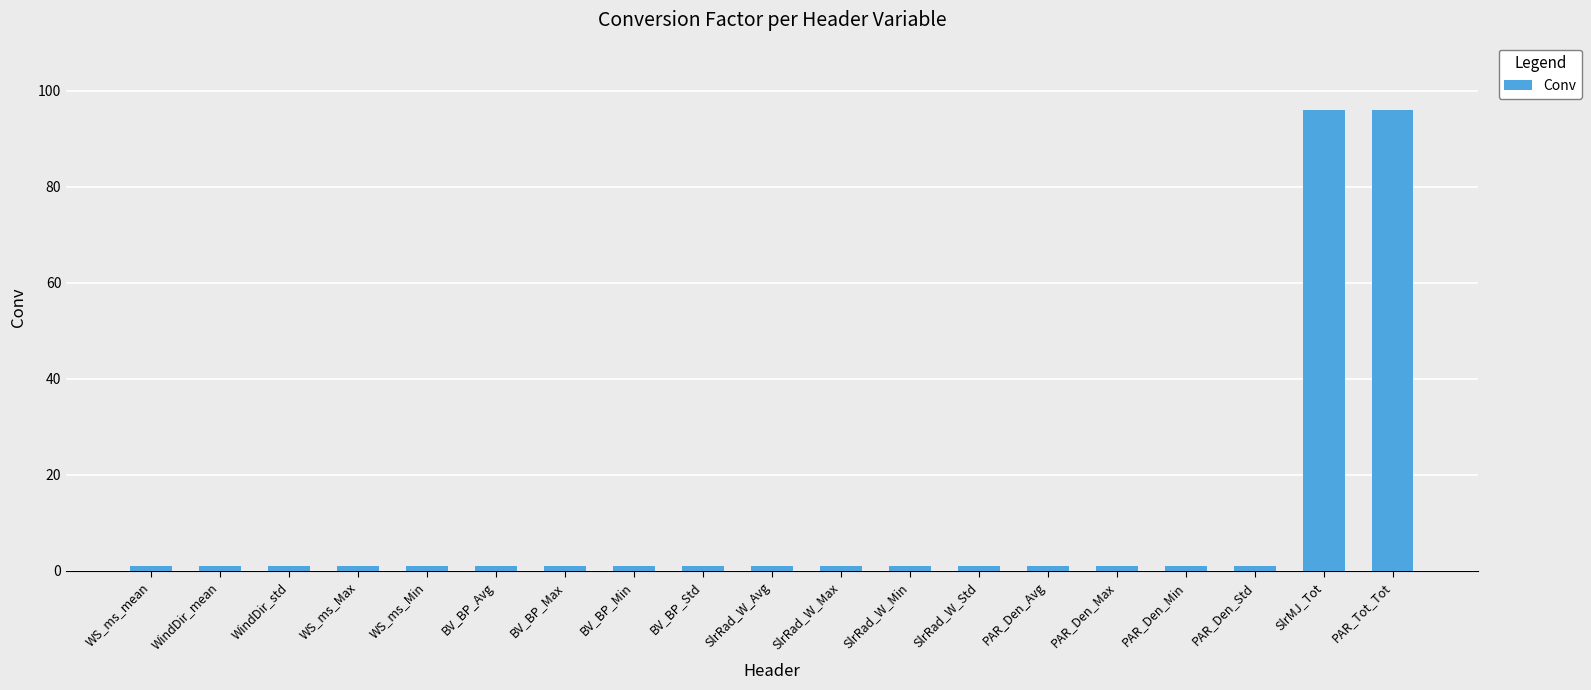

Does the chart contain any negative values?

No